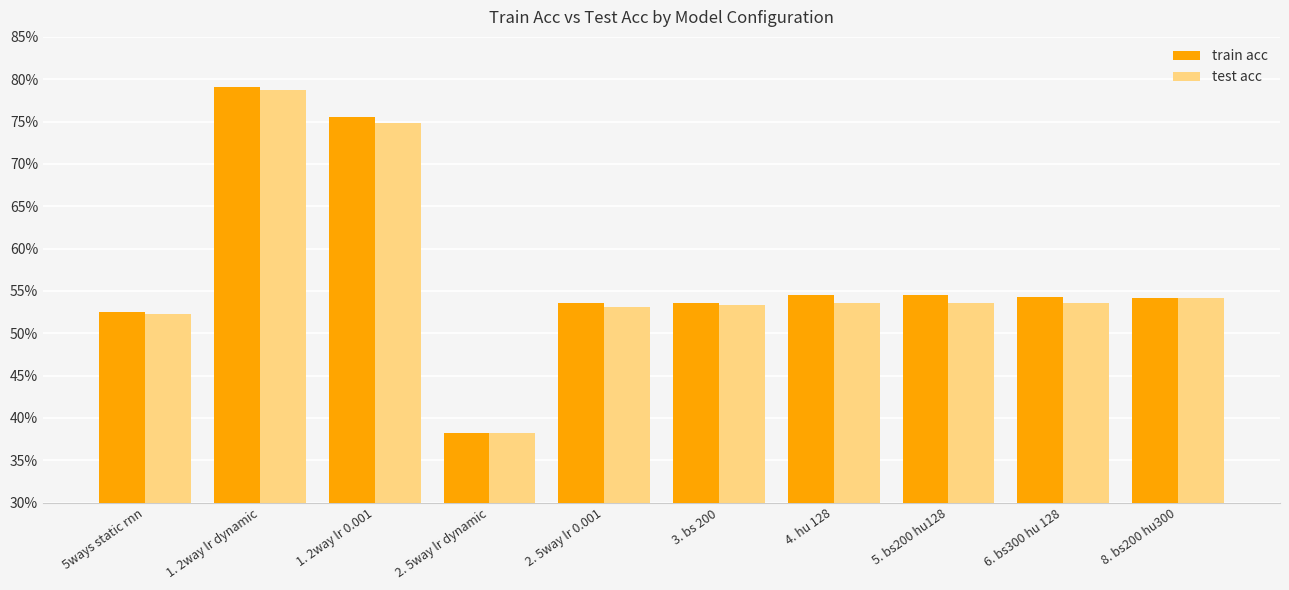

Is the value of test acc at 2. 5way lr 0.001 greater than the value of train acc at 2. 5way lr dynamic?

Yes